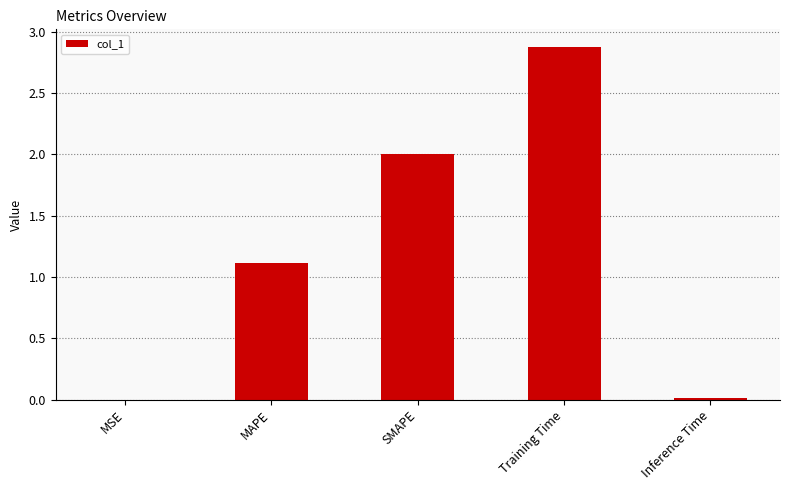

What is the sum of the values at Training Time and MAPE?

4.0